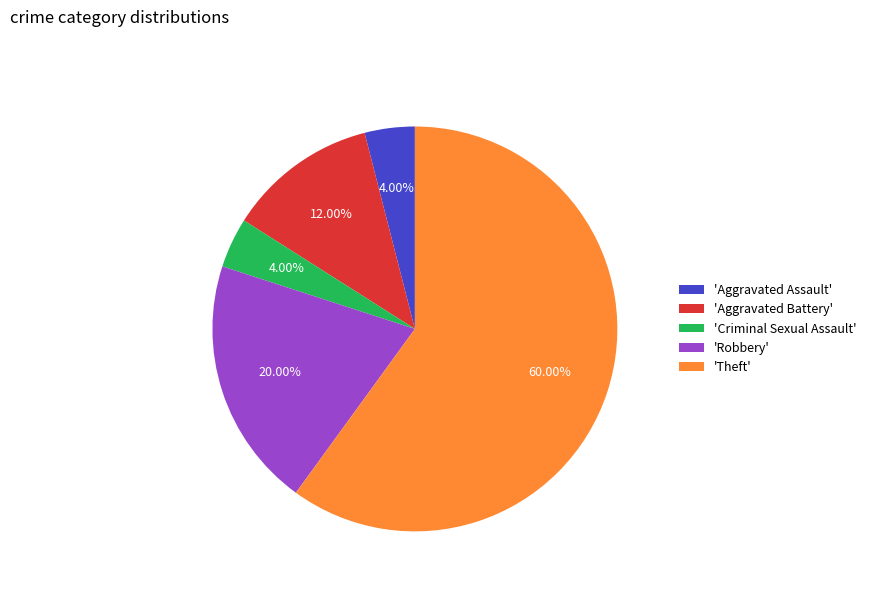

Does 'Criminal Sexual Assault' account for over 50% of the chart?

No